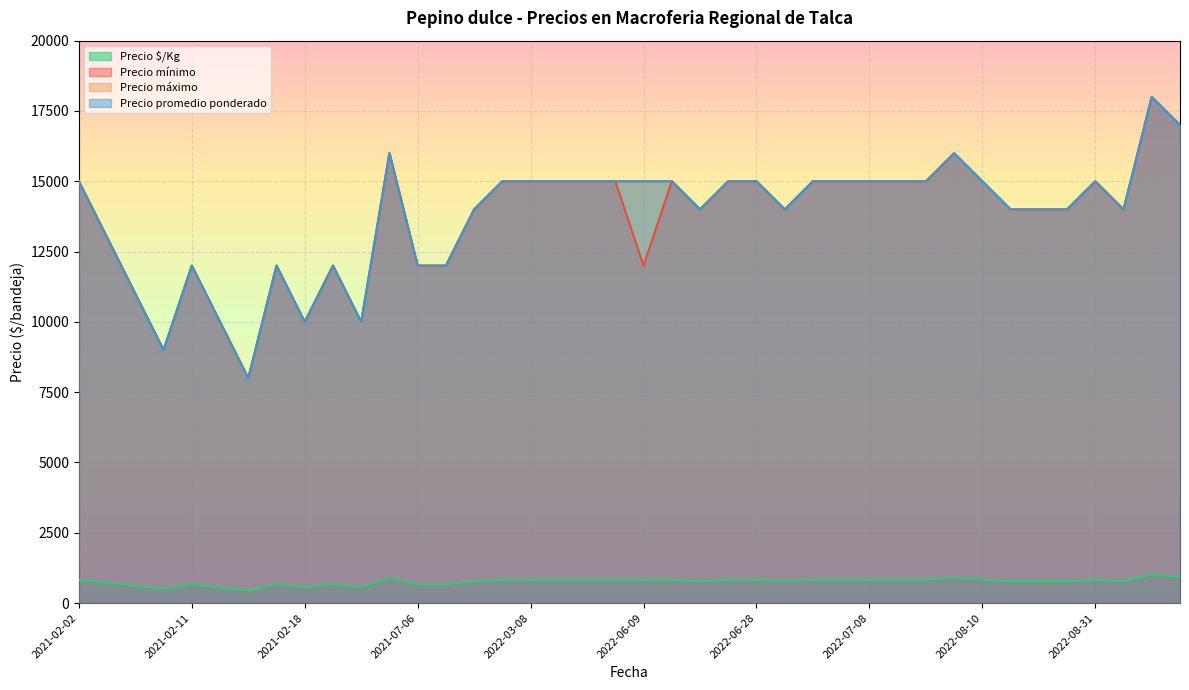

Does the chart display data point markers on the line(s)?

No